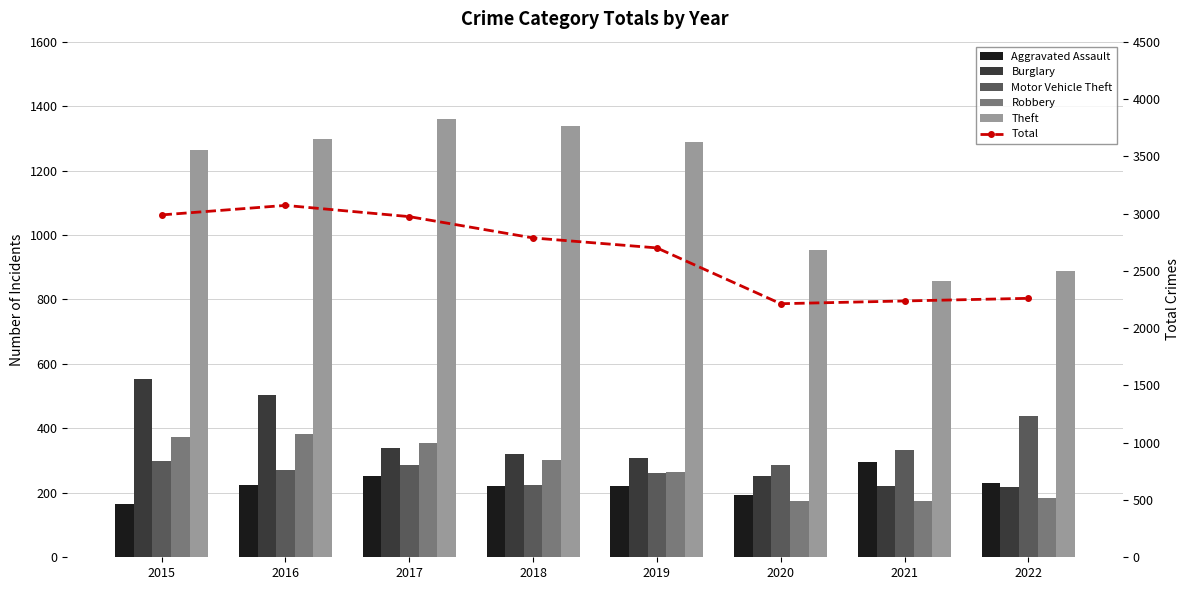

Which category has the highest value across all series?

2016